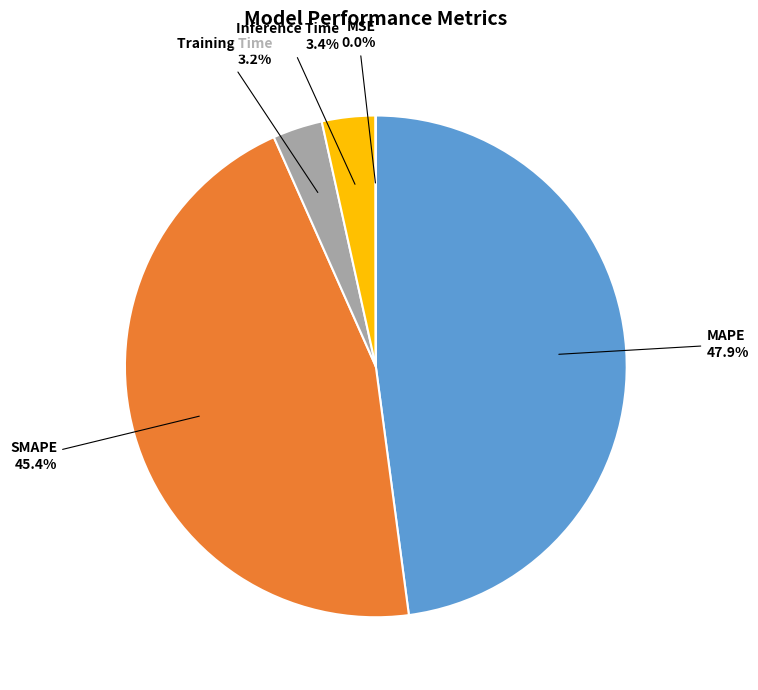

Does any single category account for the majority?

No